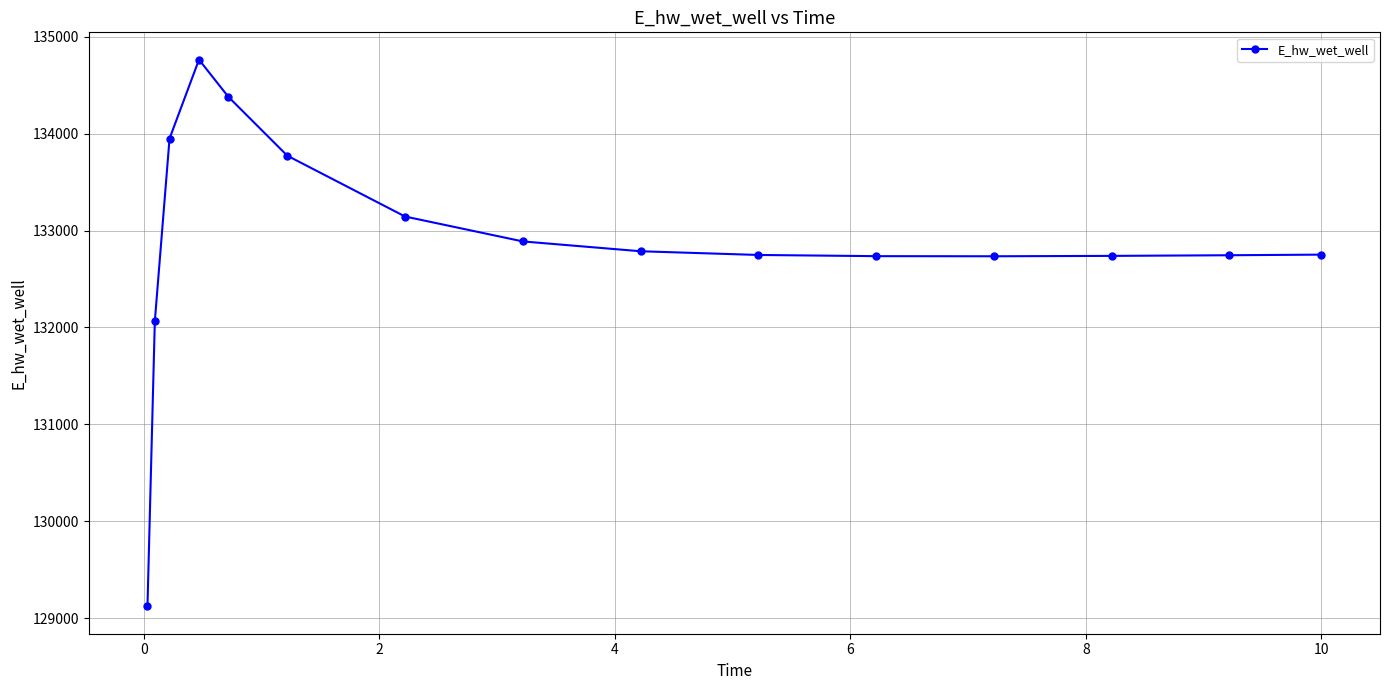

True or false: there are more than 0 points higher than both neighbors.

True